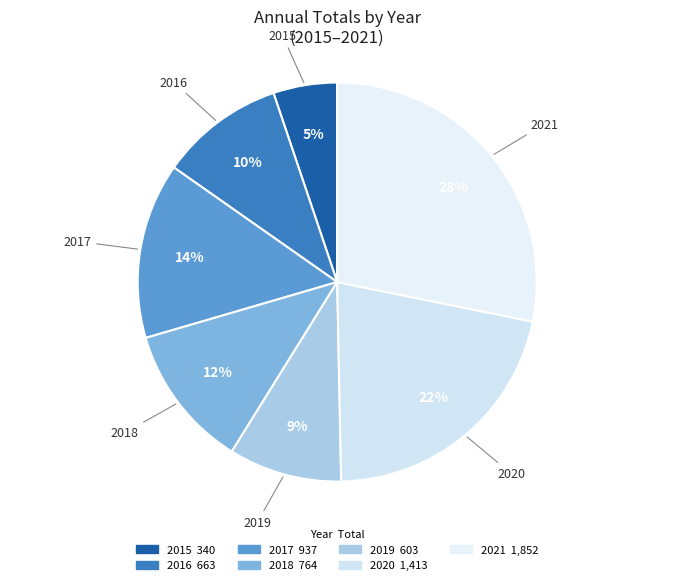

Does 2020 account for over 50% of the chart?

No